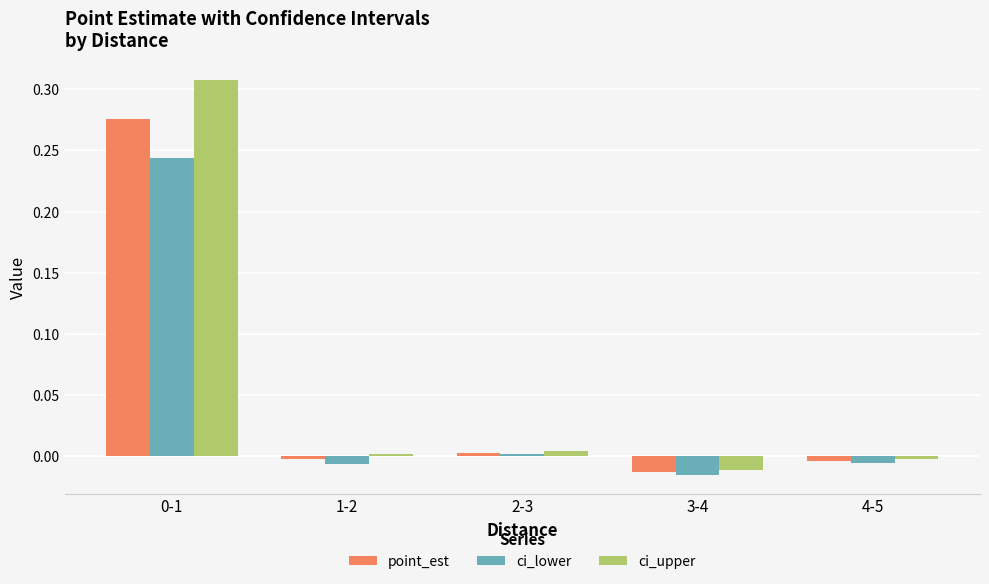

What is the total value across all series at 0-1?

0.8